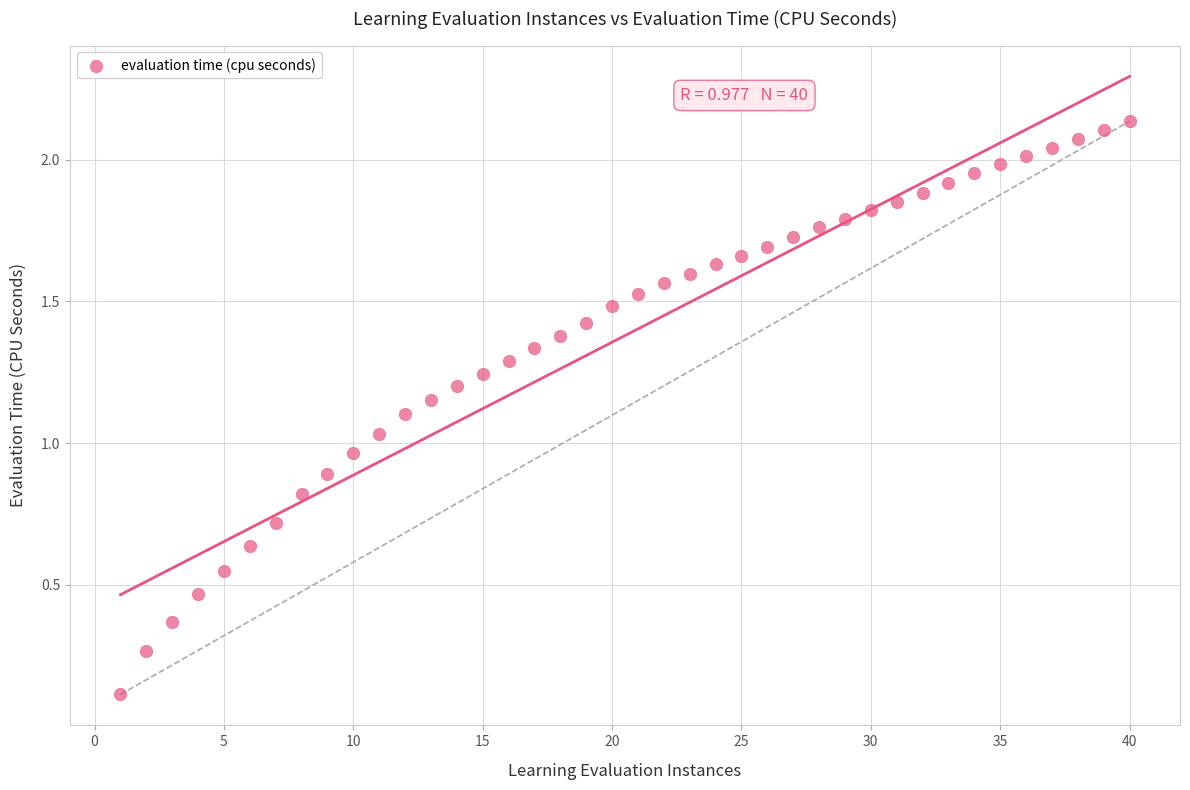

What is the range of X values (max minus min)?

39.0